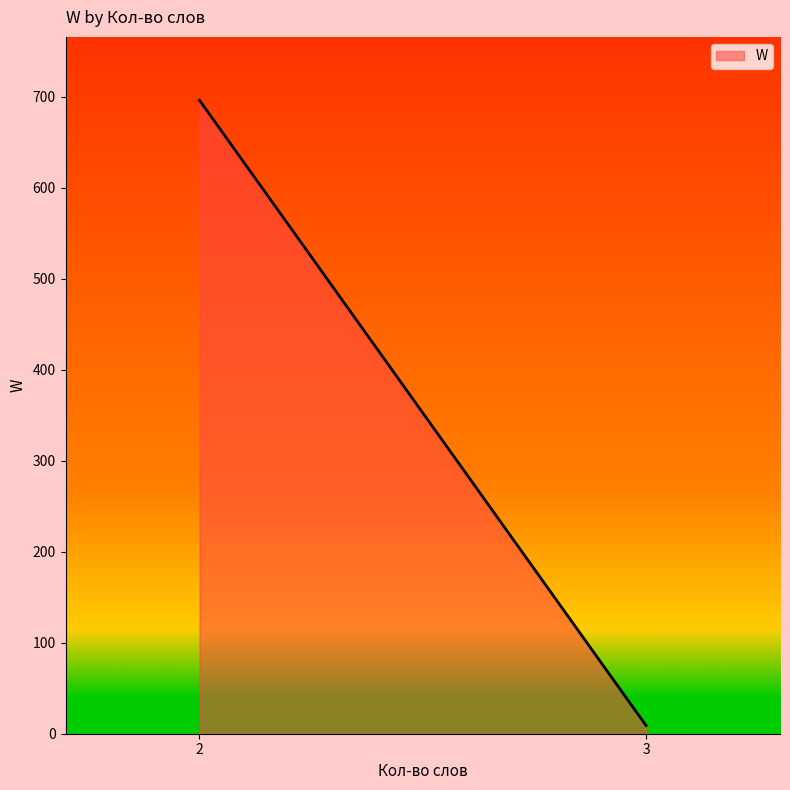

What is the maximum value shown in the chart?

696